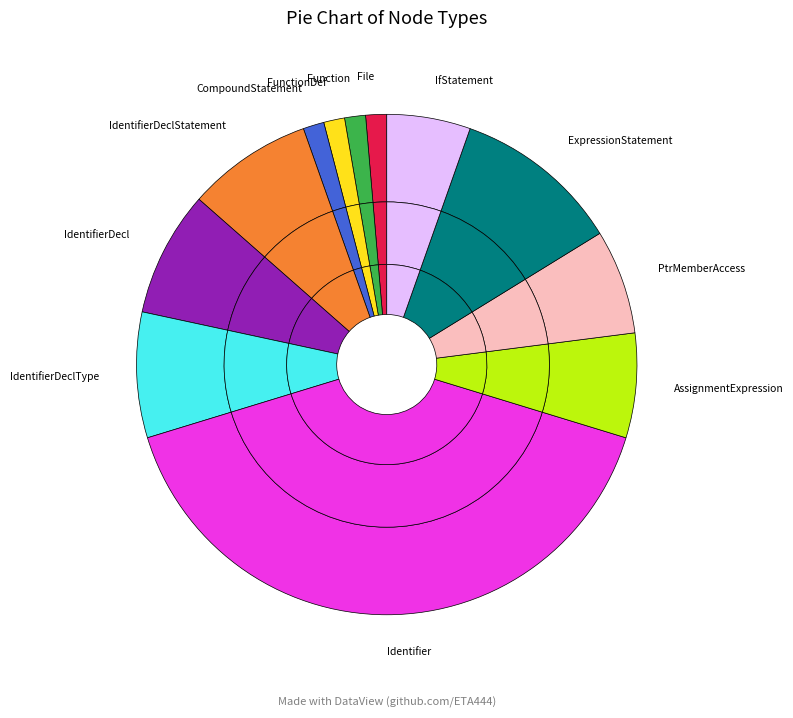

Count the number of slices in the pie.

12